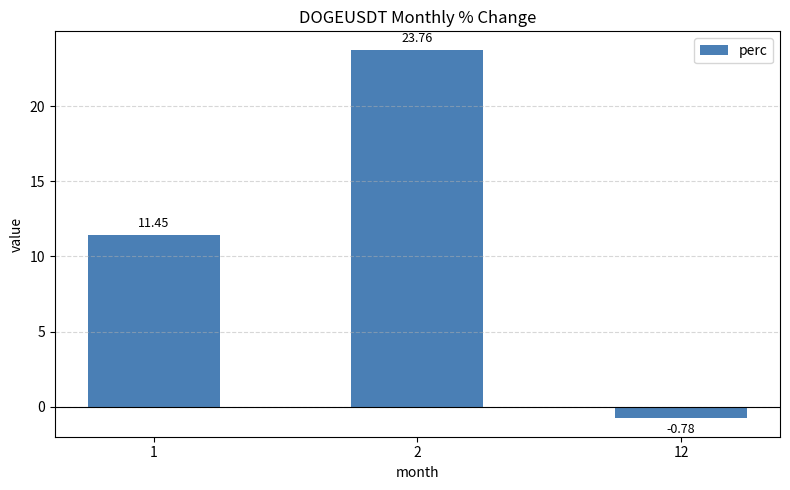

What is the value of the 1st bar from the left?

11.4